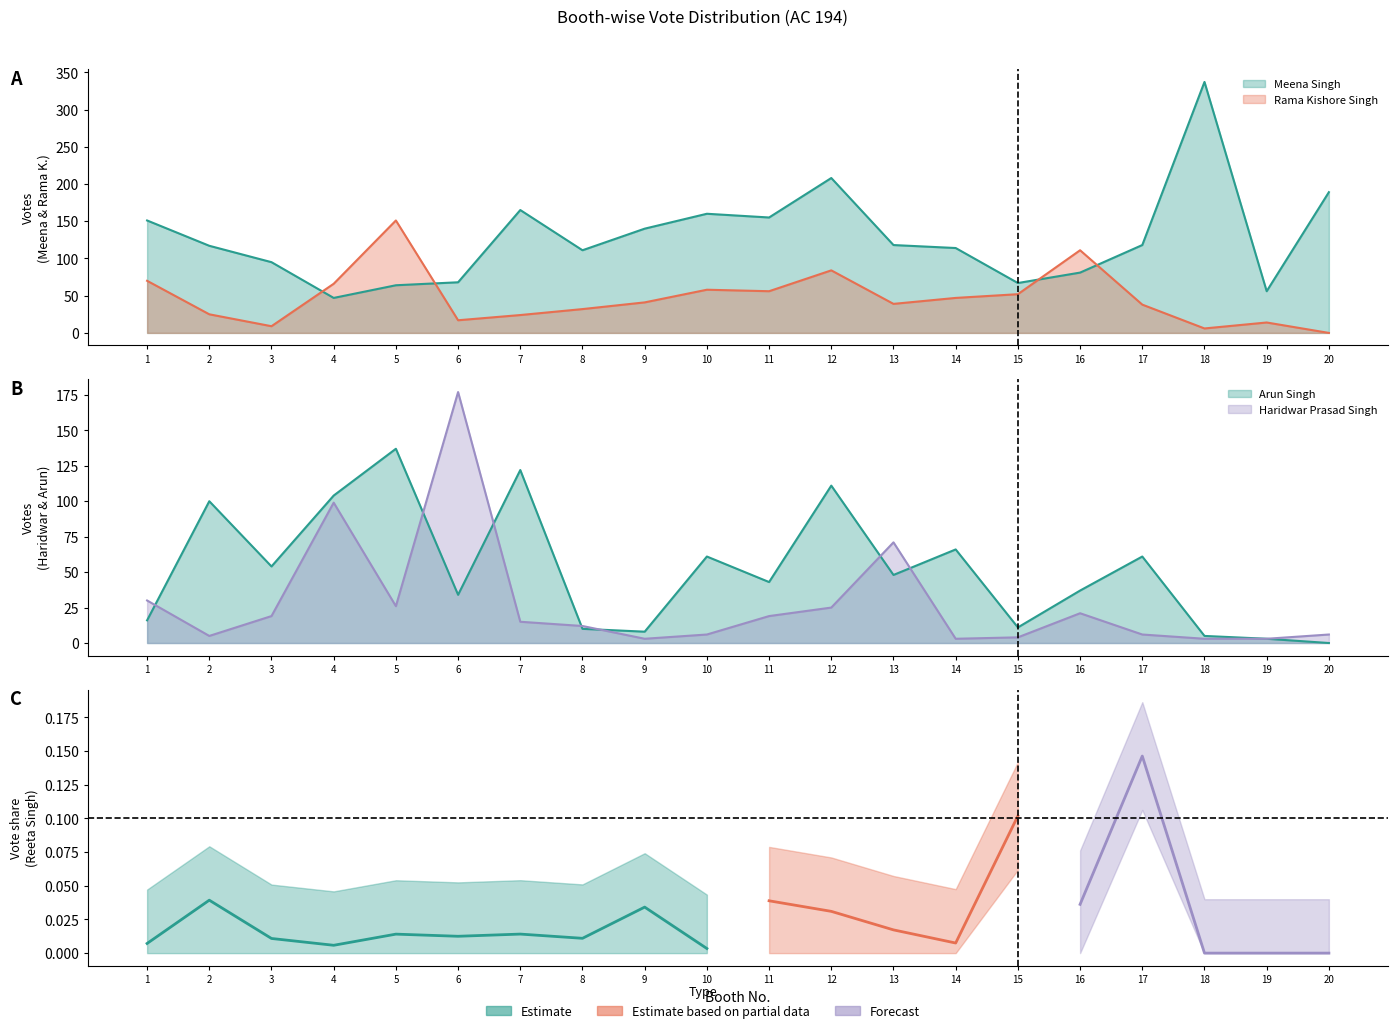

Where does the Rama Kishore Singh series first go above 41?

1